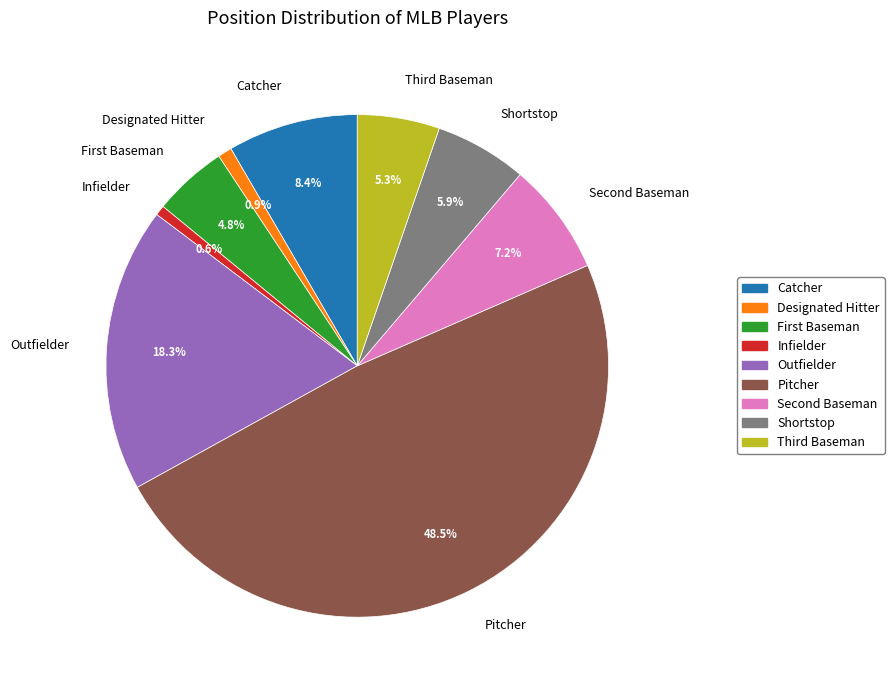

Which slice is the largest?

Pitcher